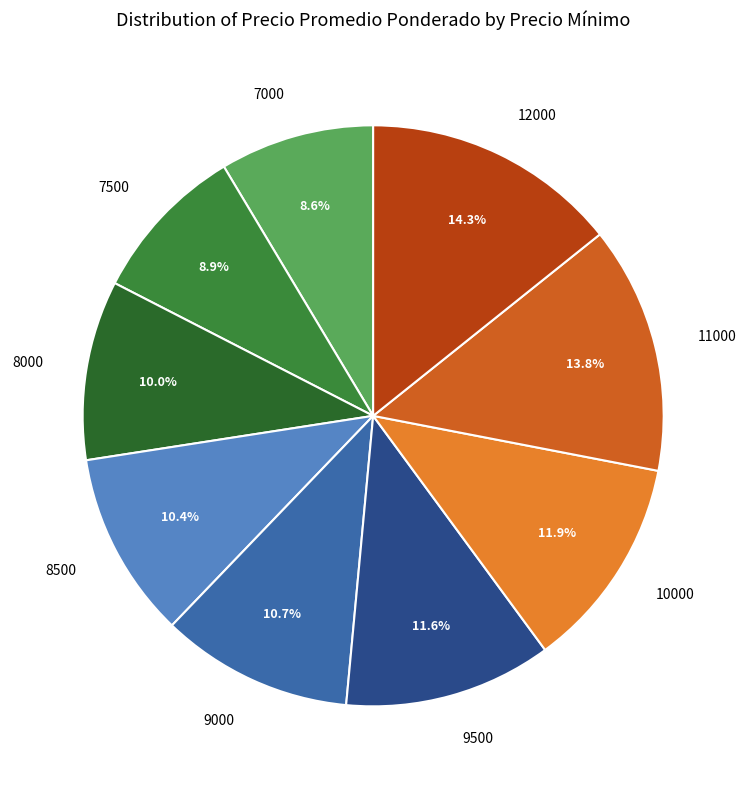

How many segments does this pie chart have?

9